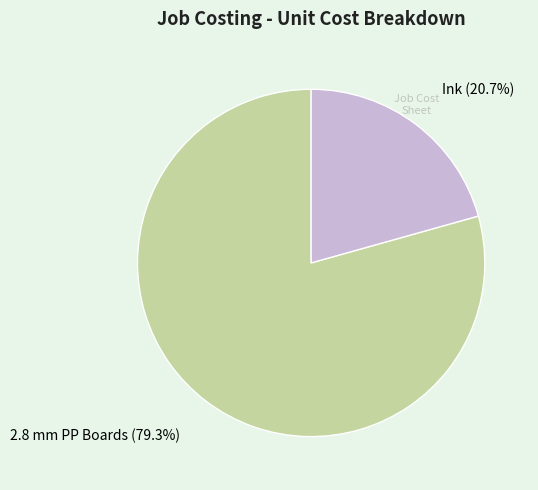

What percentage is the Ink slice, to the nearest percent?

21%